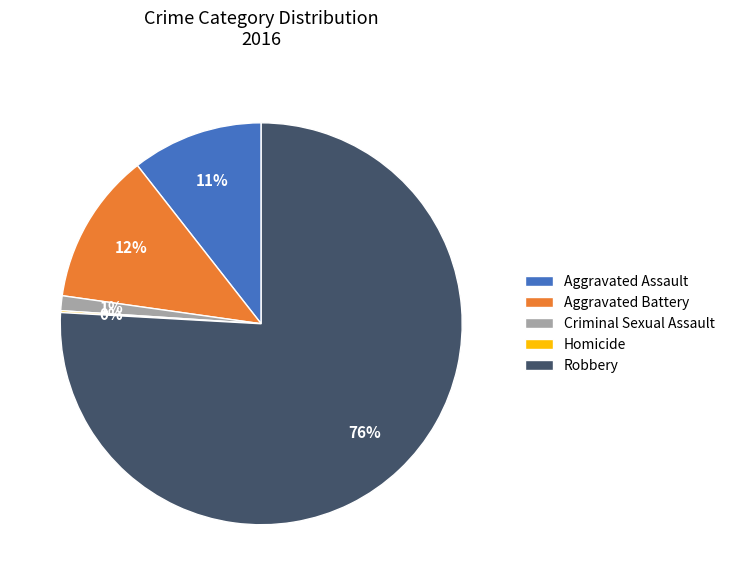

Between Criminal Sexual Assault and Robbery, which is larger?

Robbery